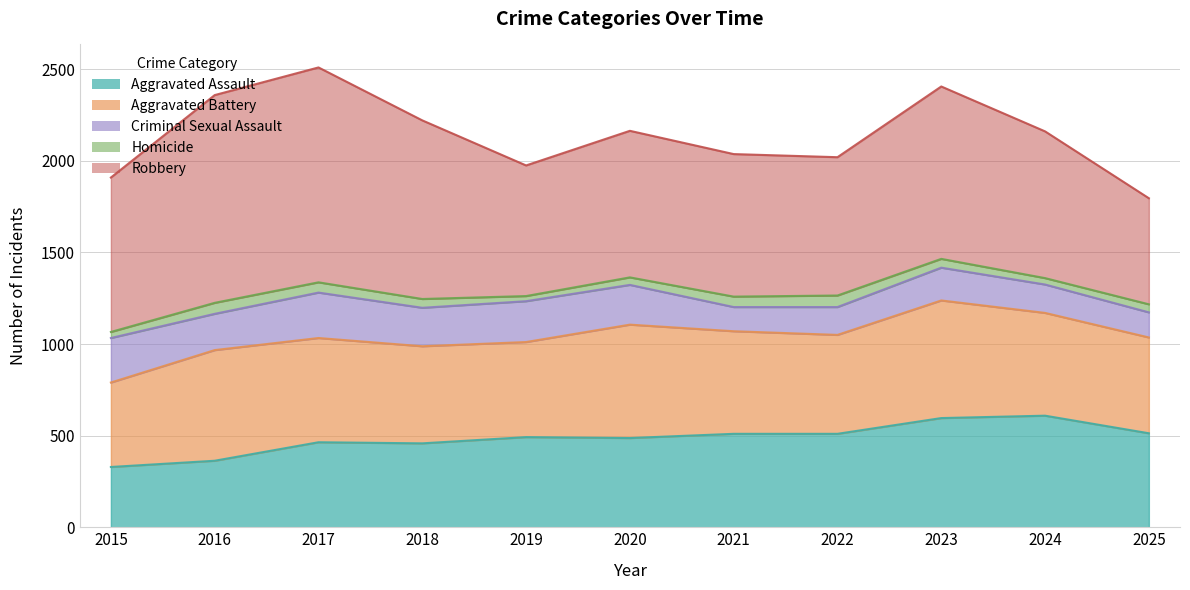

At which label is Robbery closest to 876?

2015